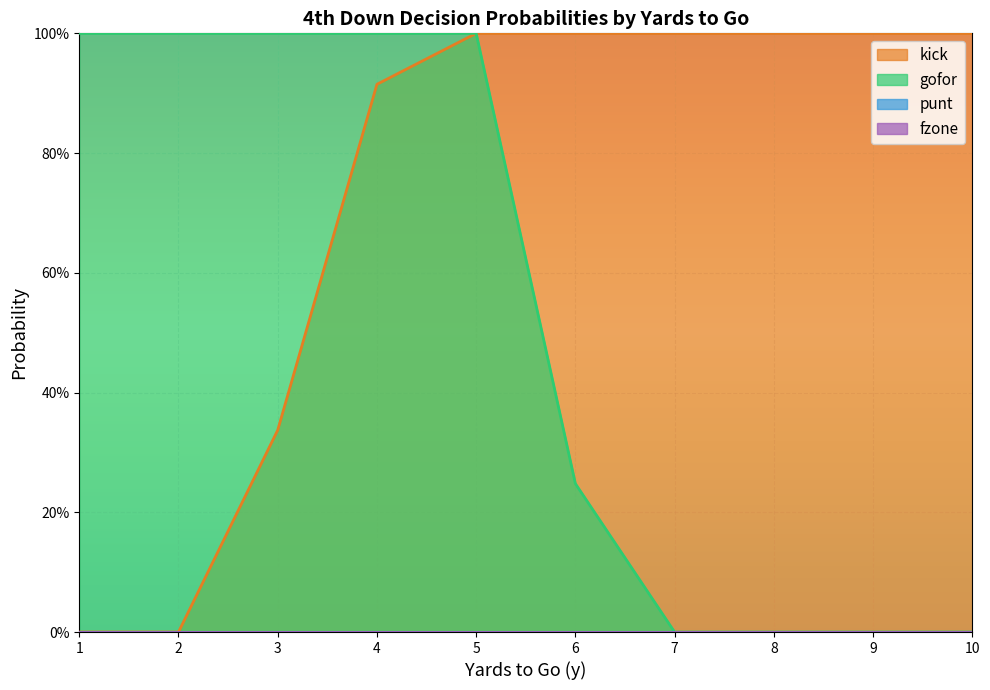

Which series has the widest spread of values?

kick